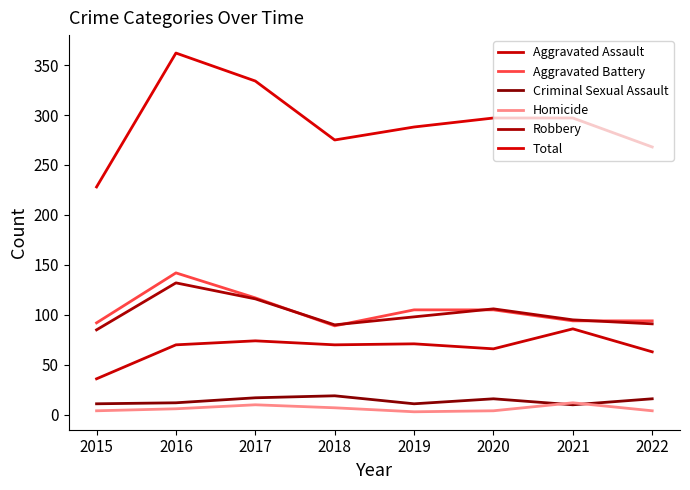

Between 2016 and 2017, which series saw the biggest shift?

Total